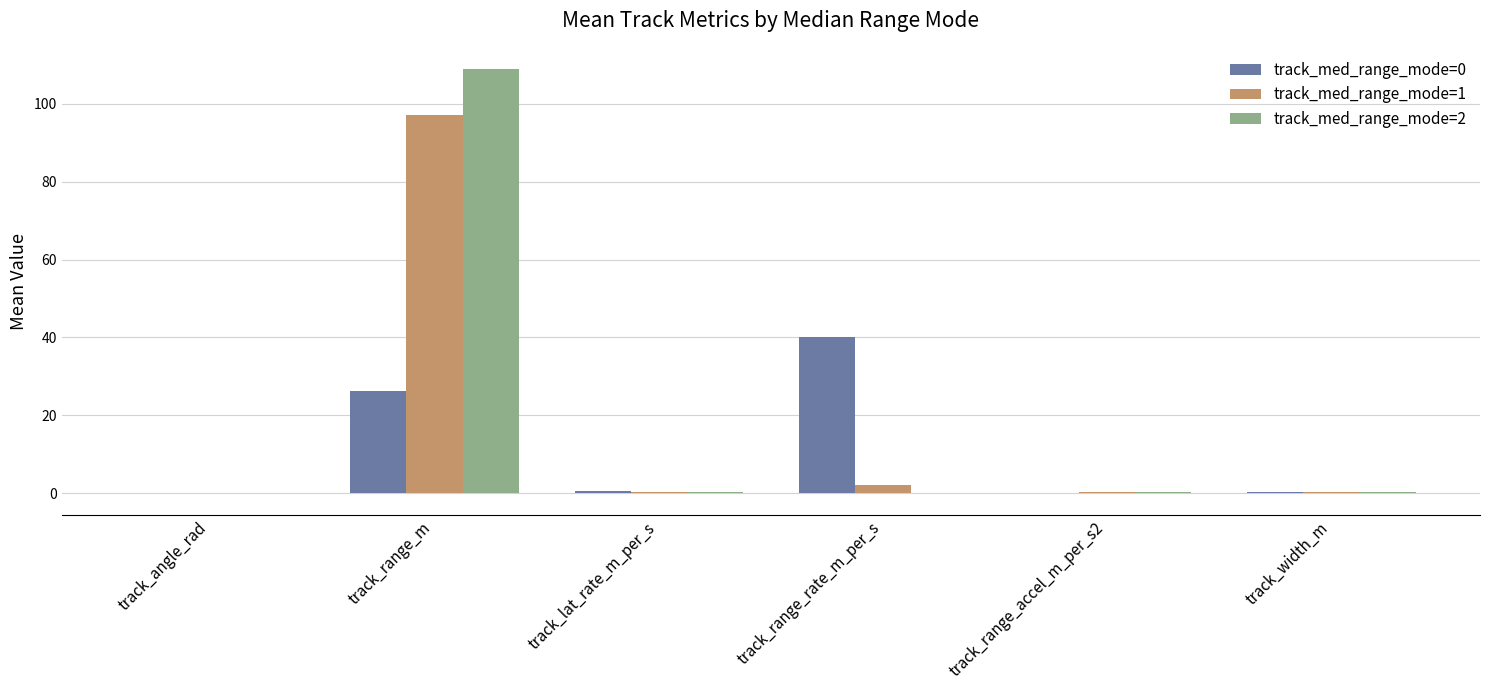

The track_med_range_mode=1 series shows 0.3 at track_lat_rate_m_per_s. True or false?

True